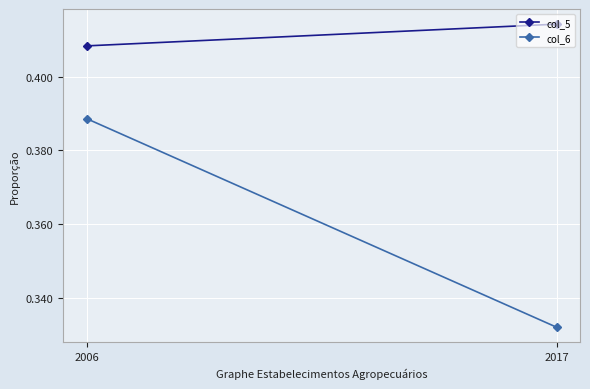

What is the difference between the col_6 values at 2017 and 2006?

0.1